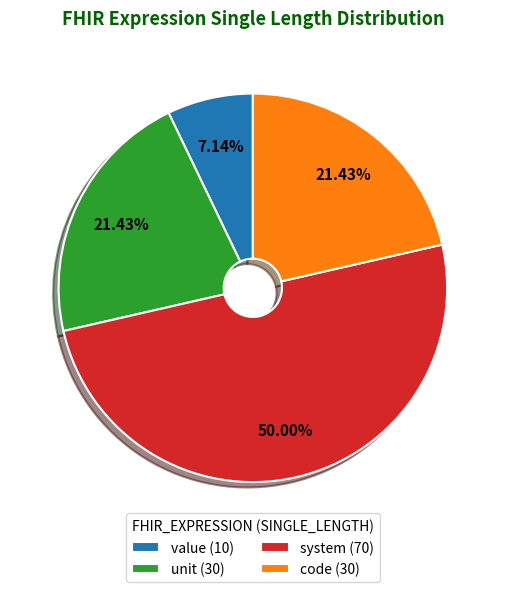

Between system (70) and unit (30), which is larger?

system (70)